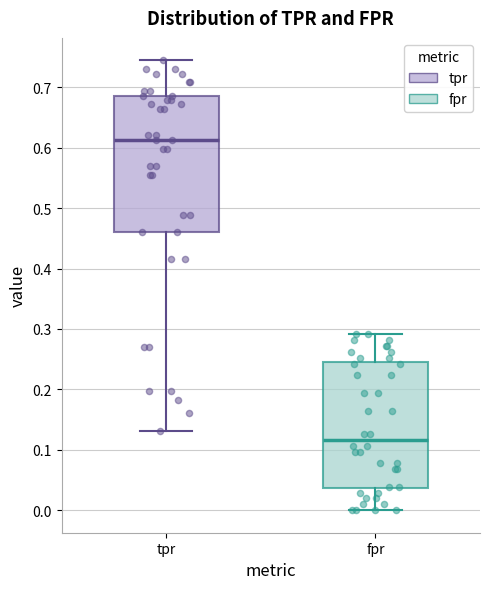

Where does the lower whisker of the box for fpr end on the y-axis? The values are not printed on the chart, so give them approximately, as read against the axis.

0.00